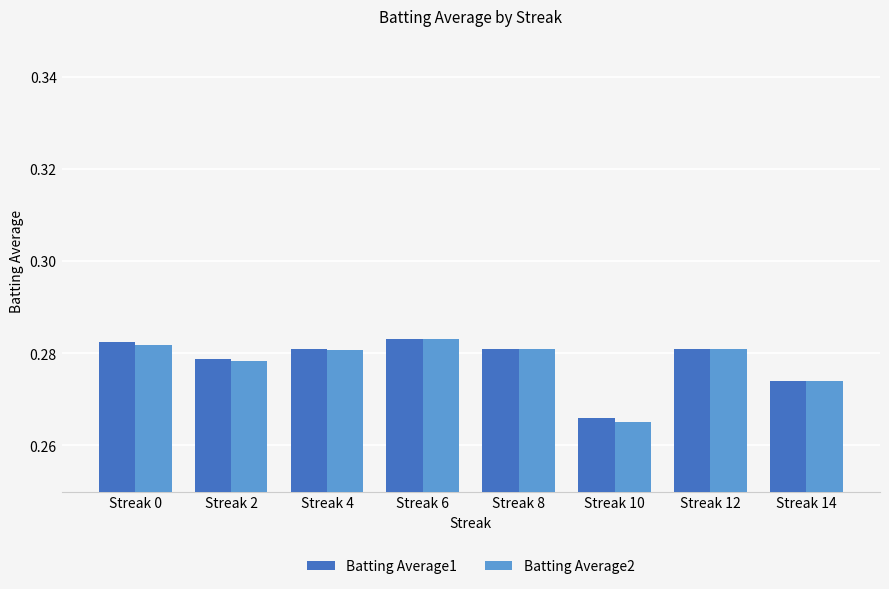

Does the chart contain stacked bars?

No